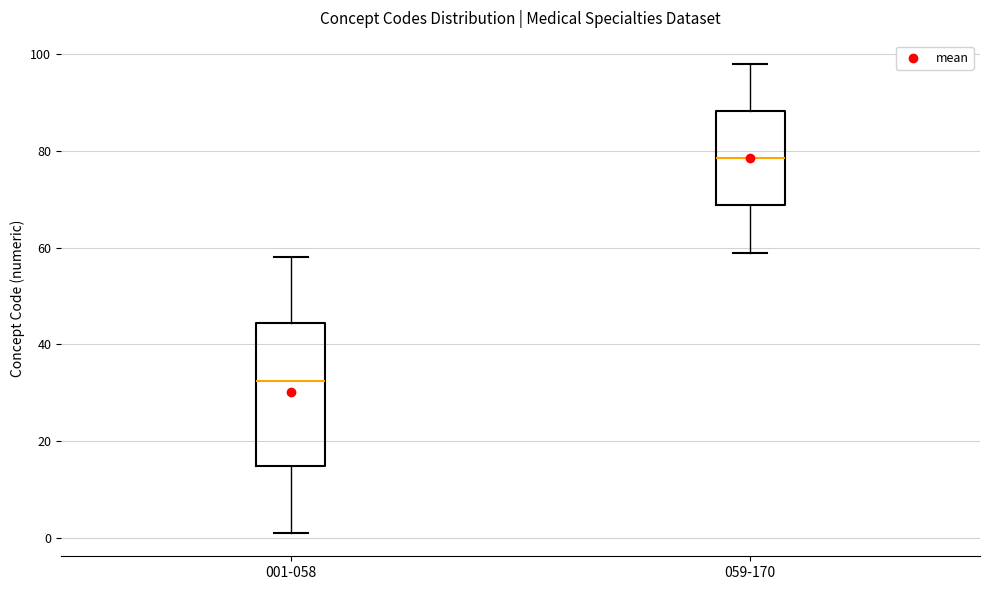

Where does the upper whisker of the box for 001-058 end on the y-axis? The values are not printed on the chart, so give them approximately, as read against the axis.

58